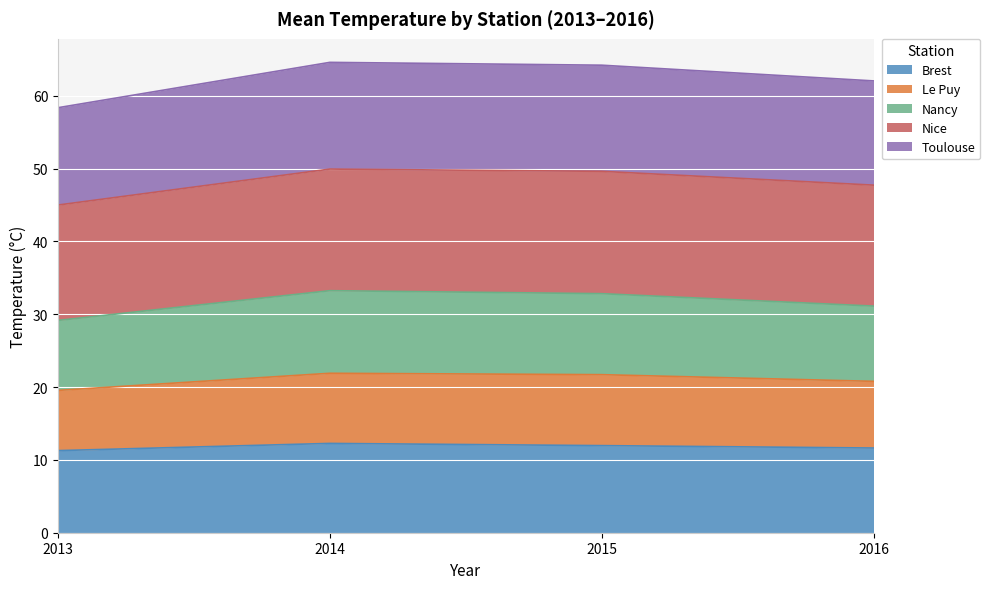

Which category has the highest value across all series?

2014